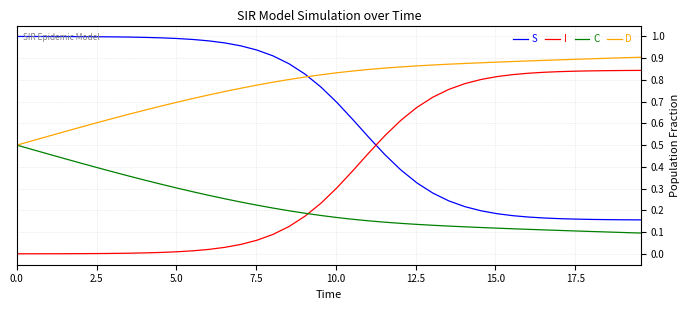

What are all the series names shown in the legend?

S, I, C, D